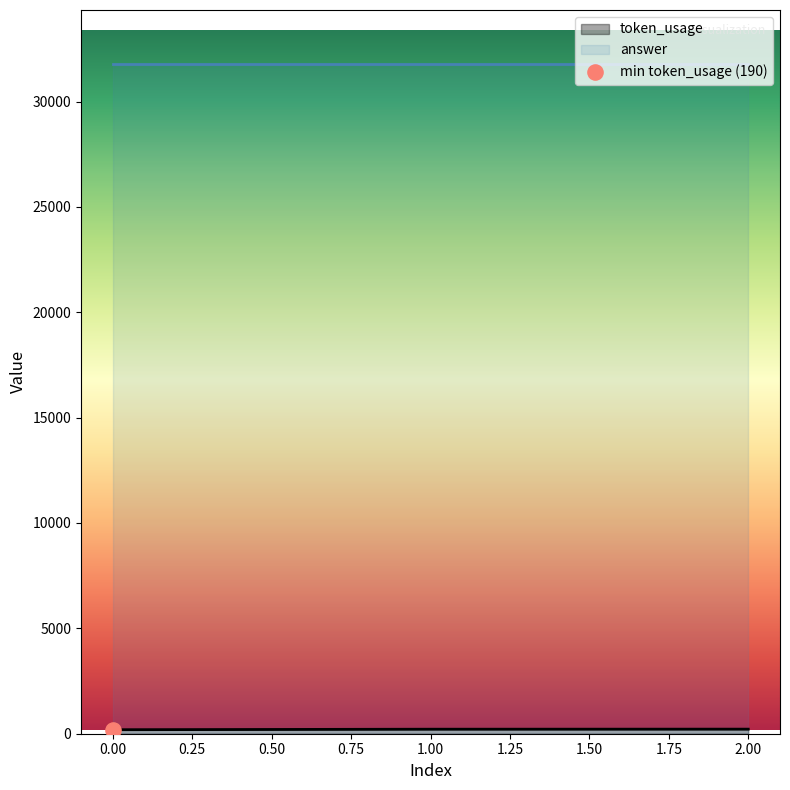

Between 1 and 0, which is larger?

1